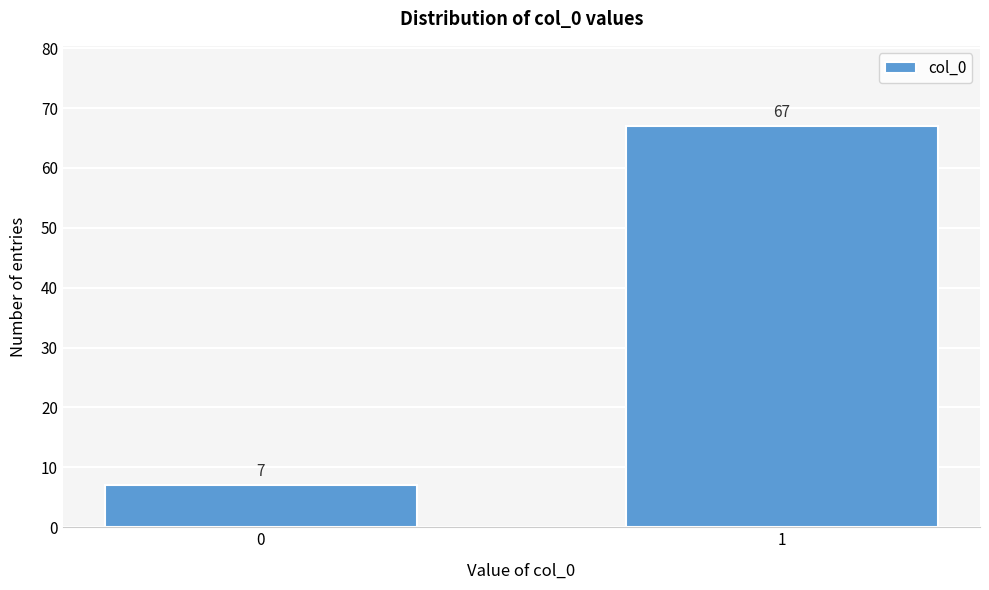

Reading right to left, extract all data points from this chart.

67	7